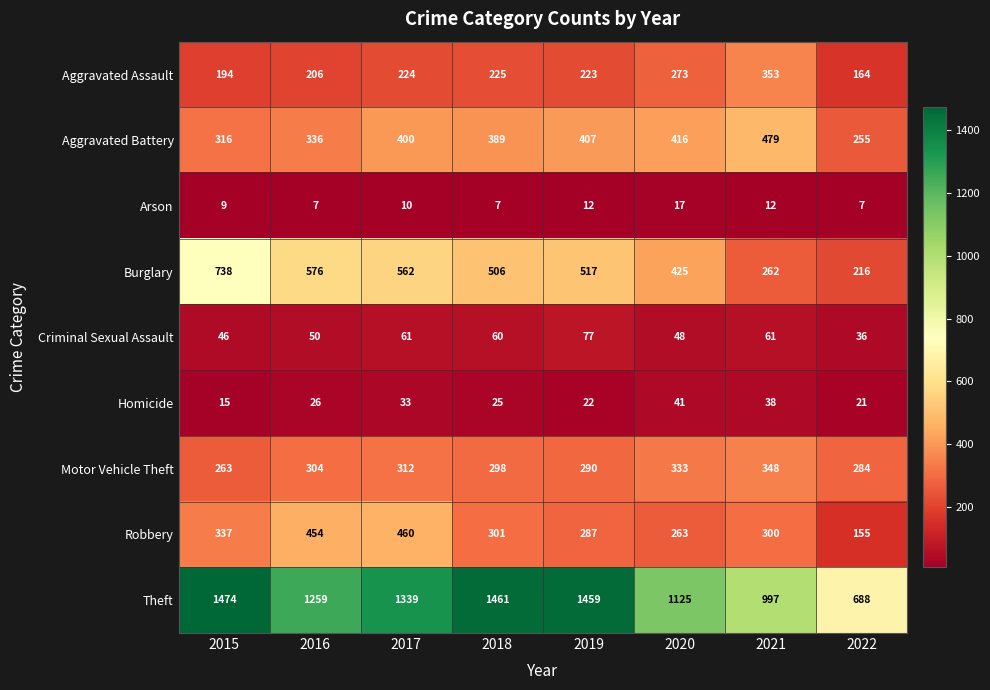

What is the difference between the maximum and minimum values in the Homicide series?

26